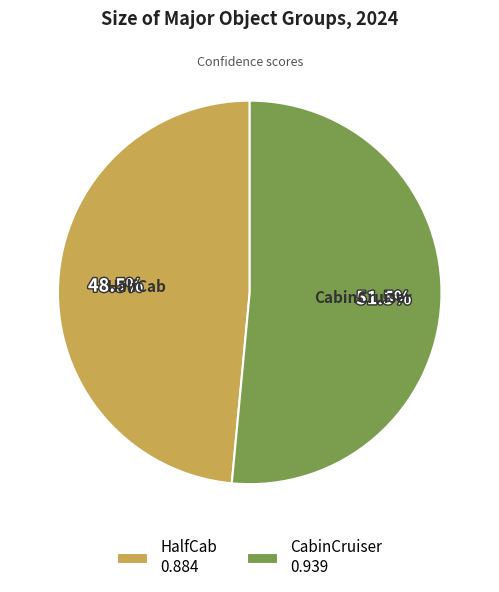

Between CabinCruiser and HalfCab, which is larger?

CabinCruiser